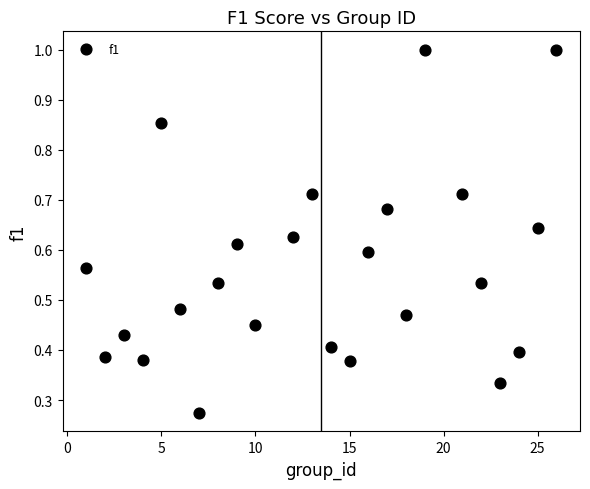

What is the range of X values (max minus min)?

25.0